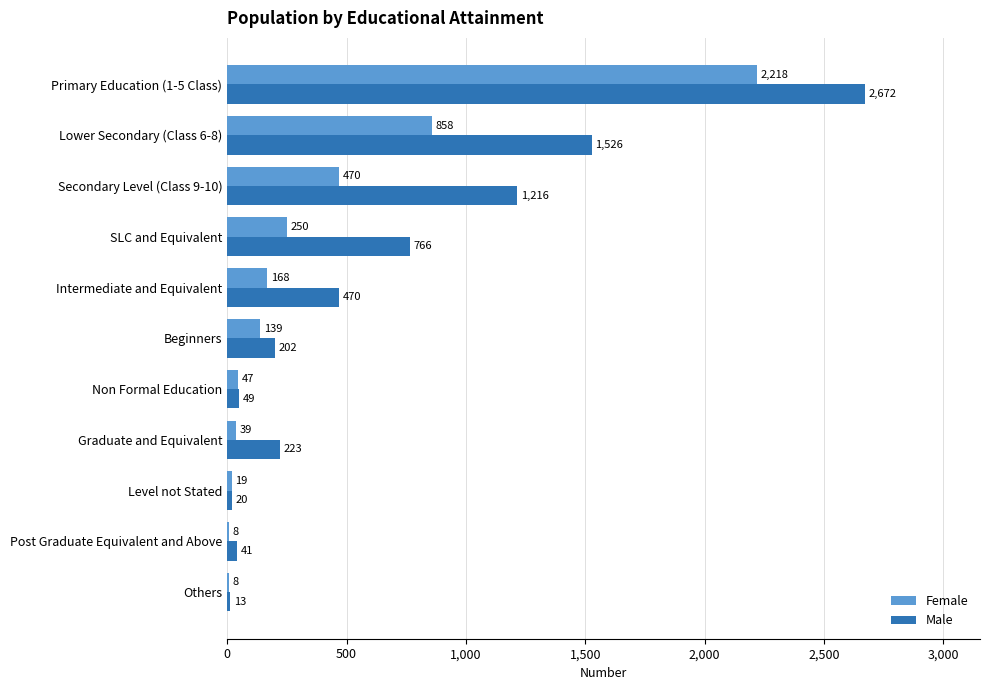

Which category has the highest value across all series?

Primary Education (1-5 Class)